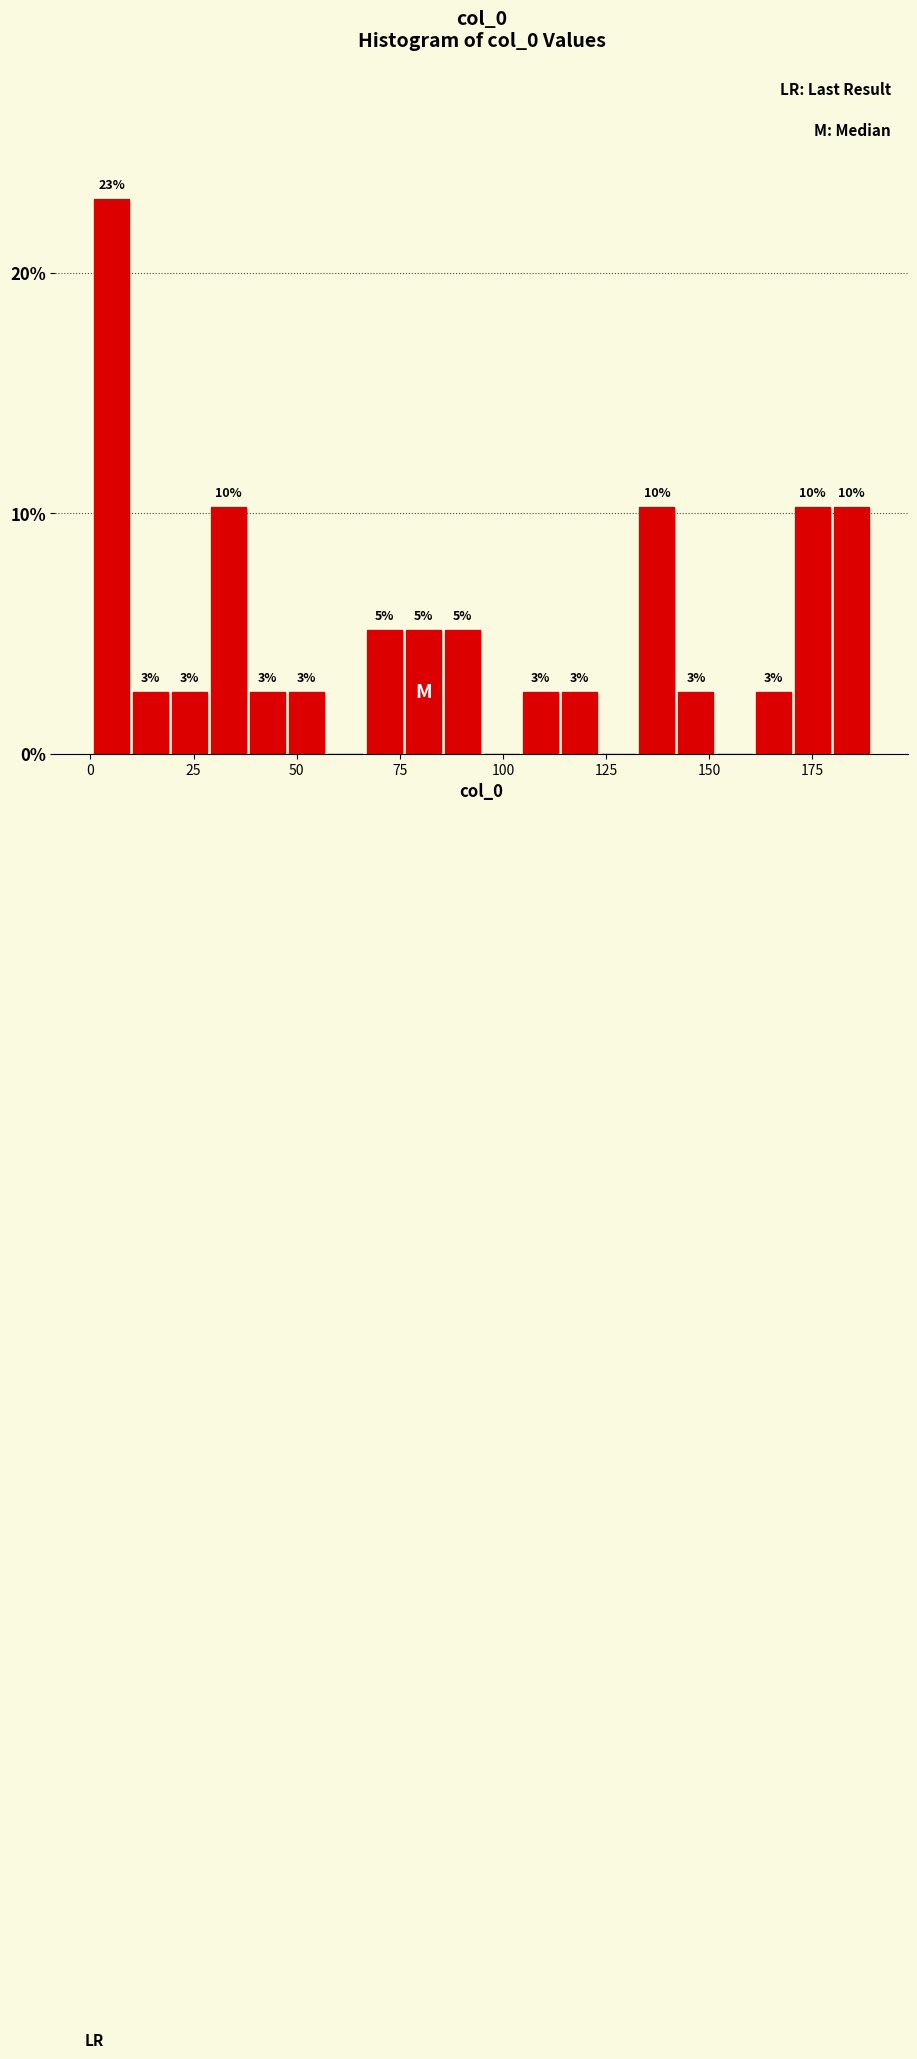

Read against the x-axis, roughly where is the centre of the tallest bar?

5